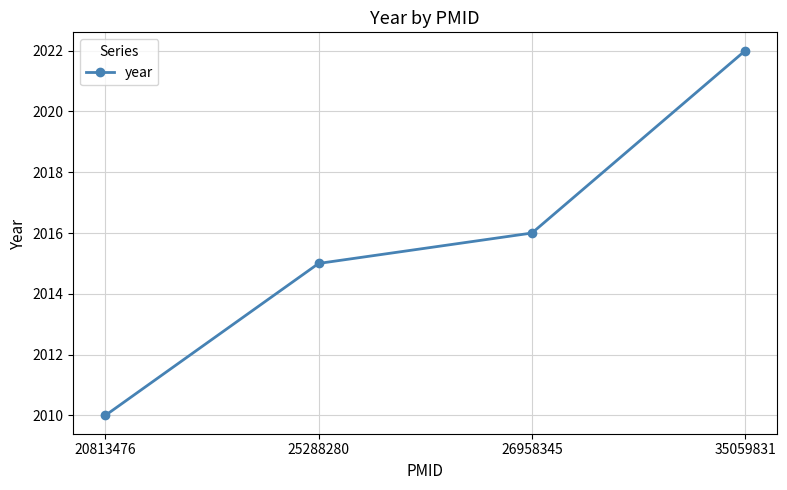

Reading left to right, list all the values displayed in this chart.

2010	2015	2016	2022